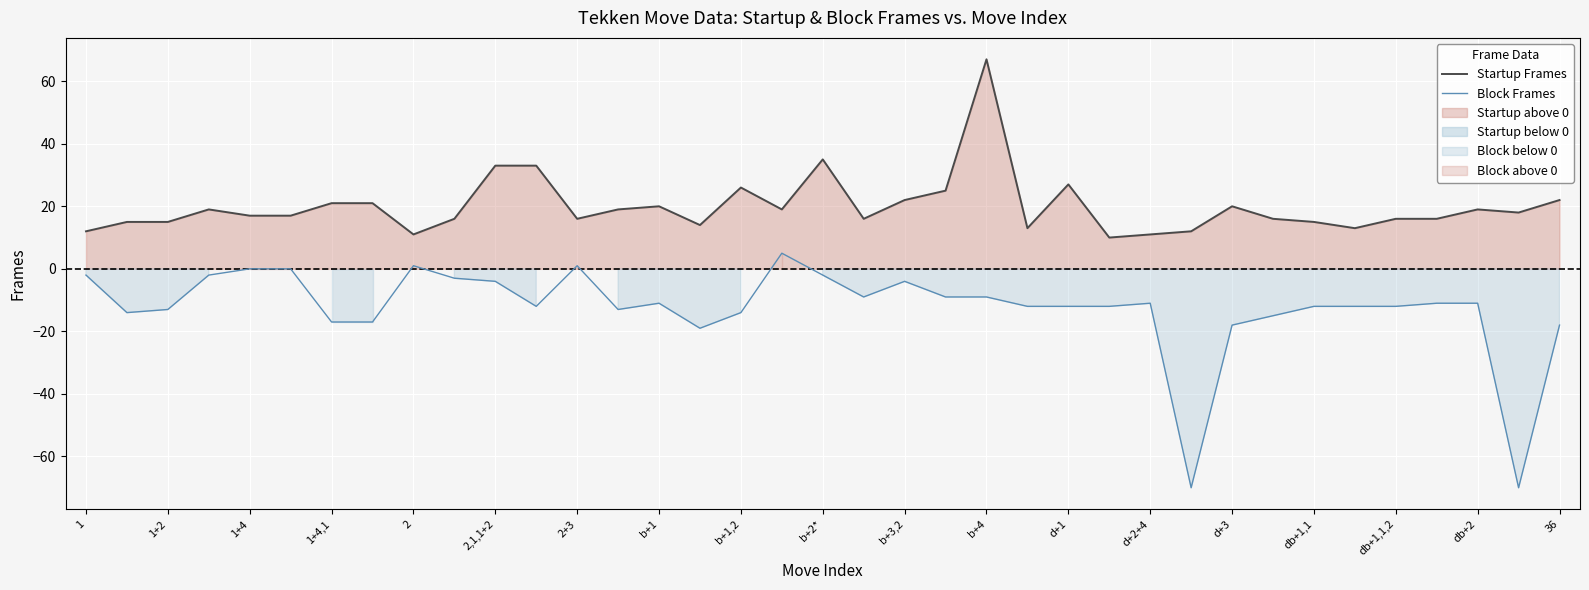

What is the maximum value shown in the chart?

67